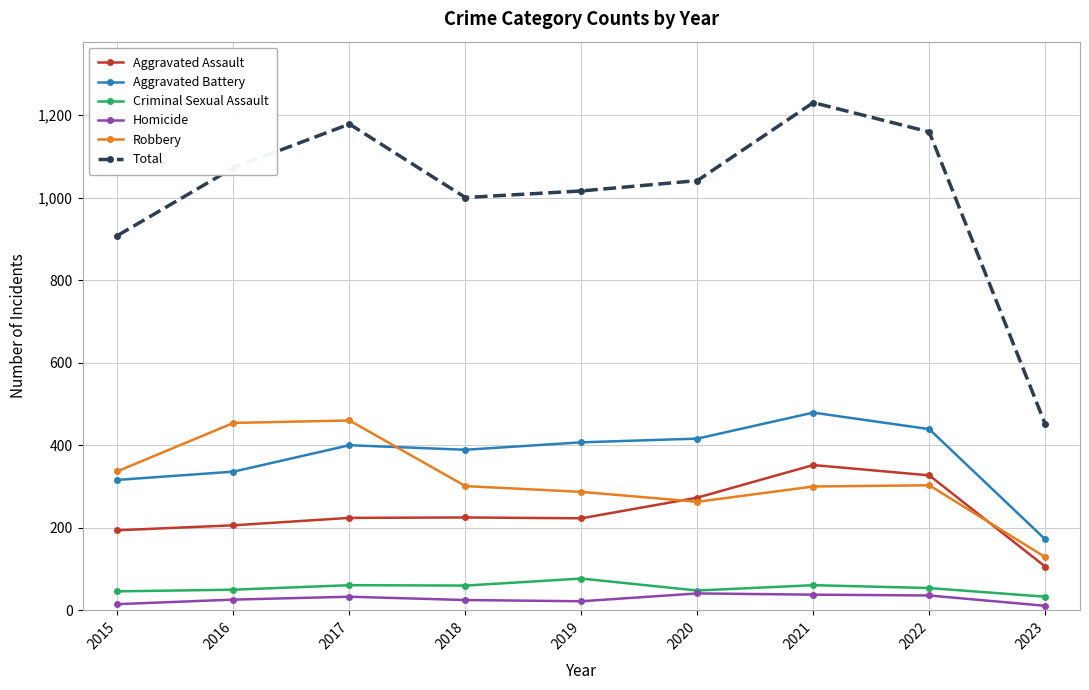

Is the value of Aggravated Assault at 2022 greater than the value of Robbery at 2018?

Yes